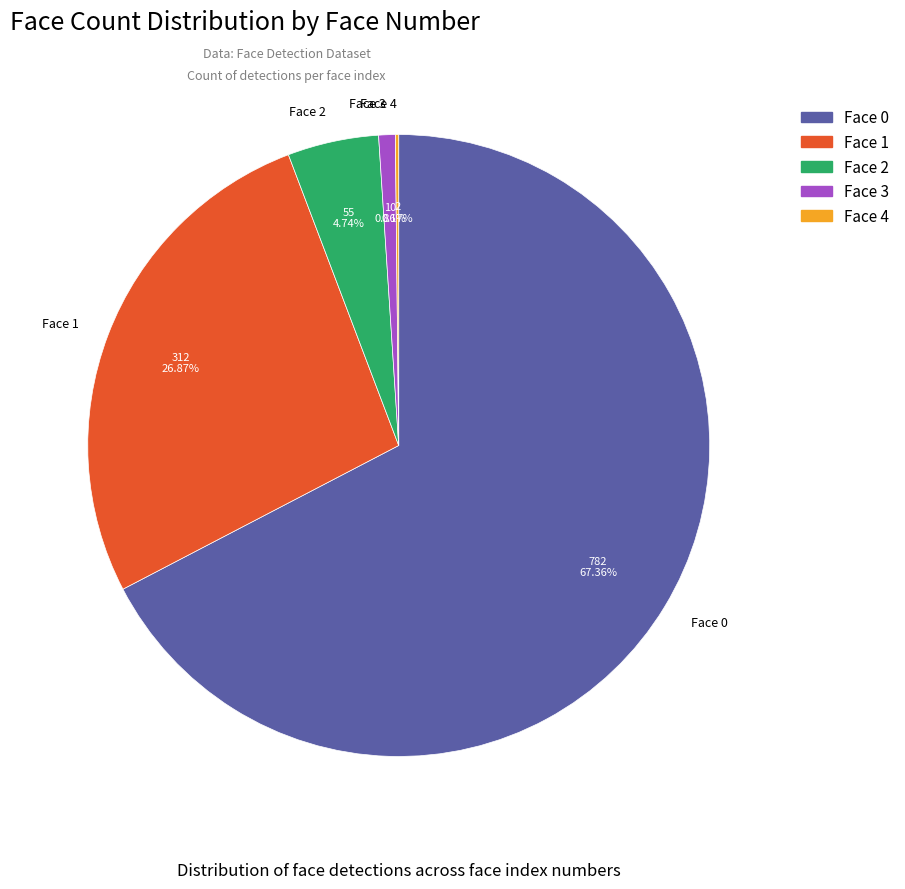

Combined, do Face 1 and Face 2 account for over 50%?

No